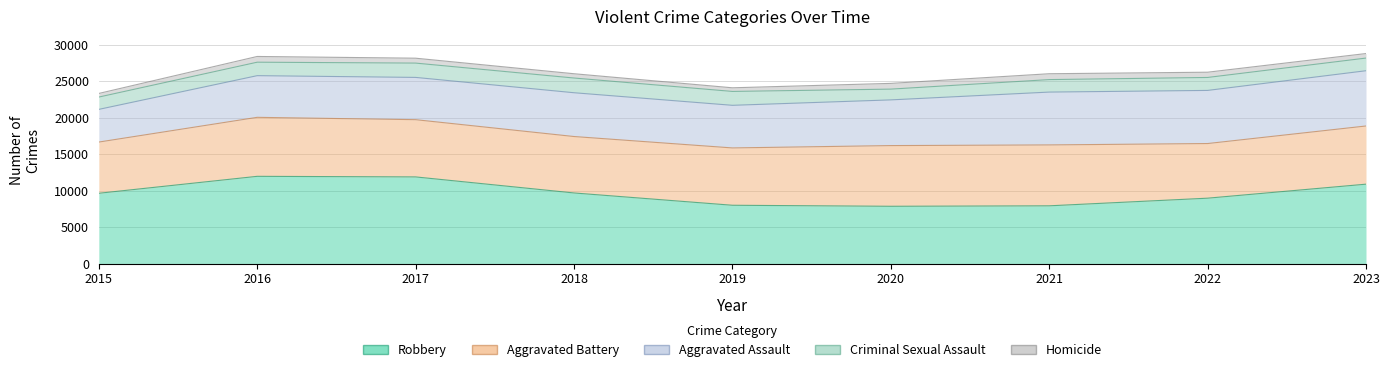

What are all the series names shown in the legend?

Aggravated Assault, Aggravated Battery, Criminal Sexual Assault, Homicide, Robbery